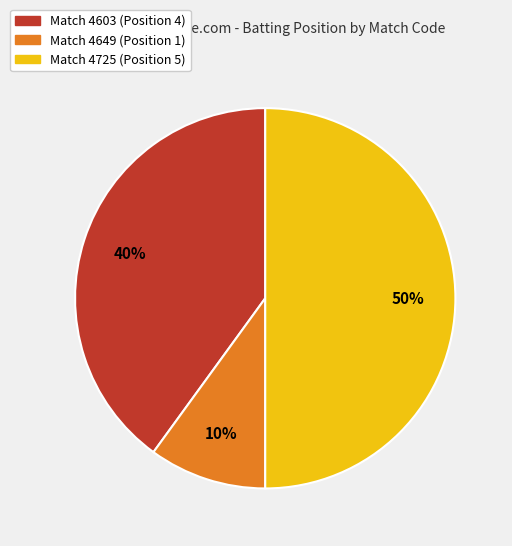

To the nearest percent, what is the difference between the largest and smallest slice percentages?

40%